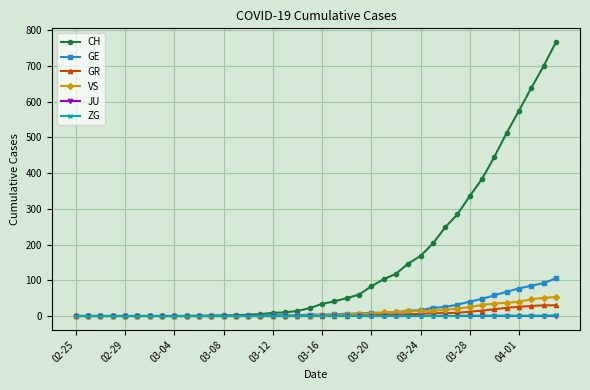

What is the value of the GR point at the 21st from the left?

1